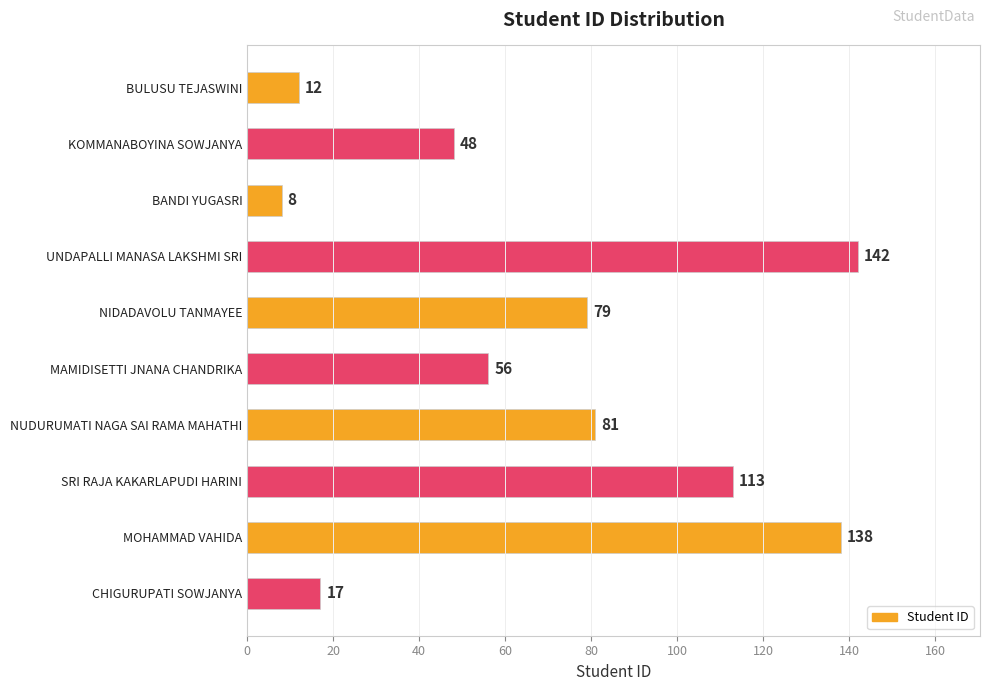

What is the sum of all values?

694